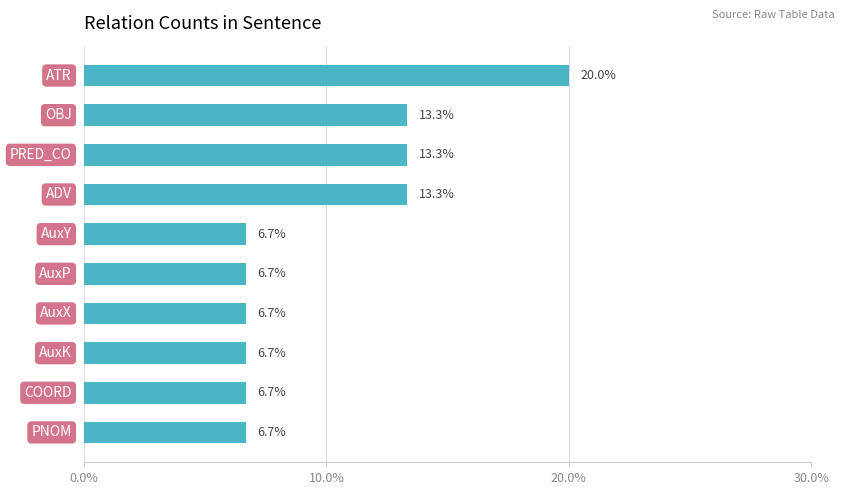

Reading top to bottom, what are all the values shown in this chart?

20.0	13.3	13.3	13.3	6.7	6.7	6.7	6.7	6.7	6.7